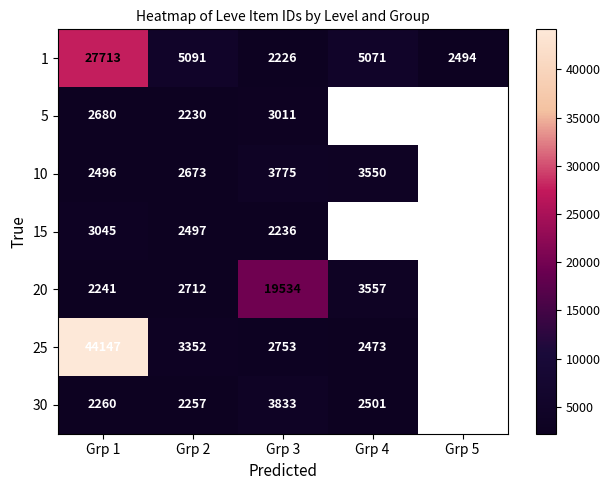

What is the spread (max minus min) of values at Grp 3?

17308